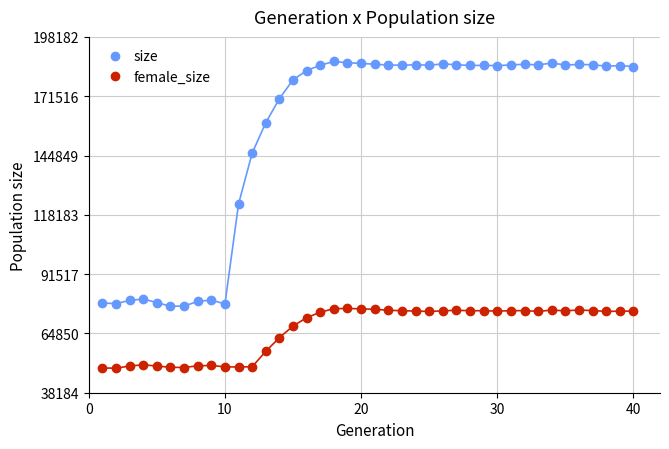

Which series has the widest spread of values?

size